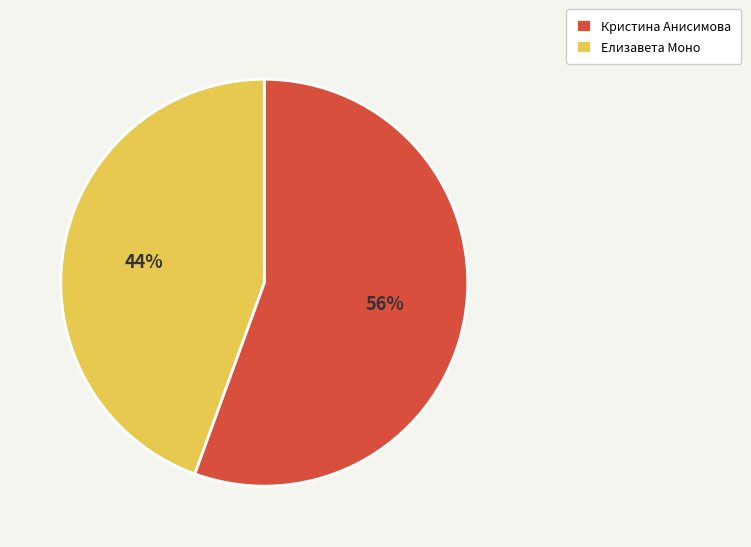

Between Кристина Анисимова and Елизавета Моно, which is larger?

Кристина Анисимова